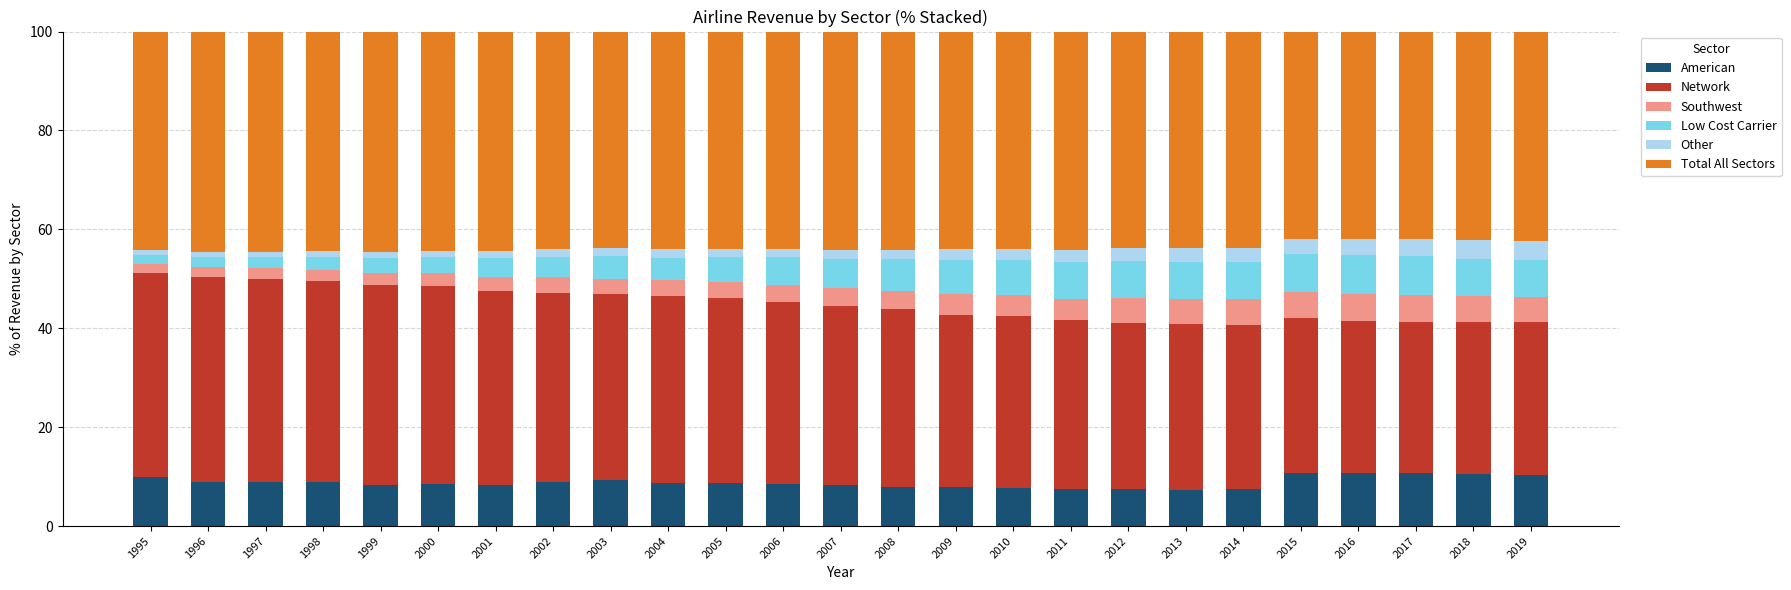

True or false: American has a value of 4.2 at 1998.

False